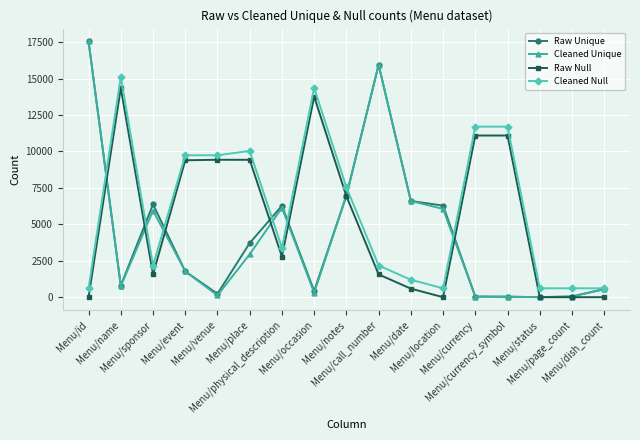

True or false: Cleaned Null has more than 0 interior local peaks.

True